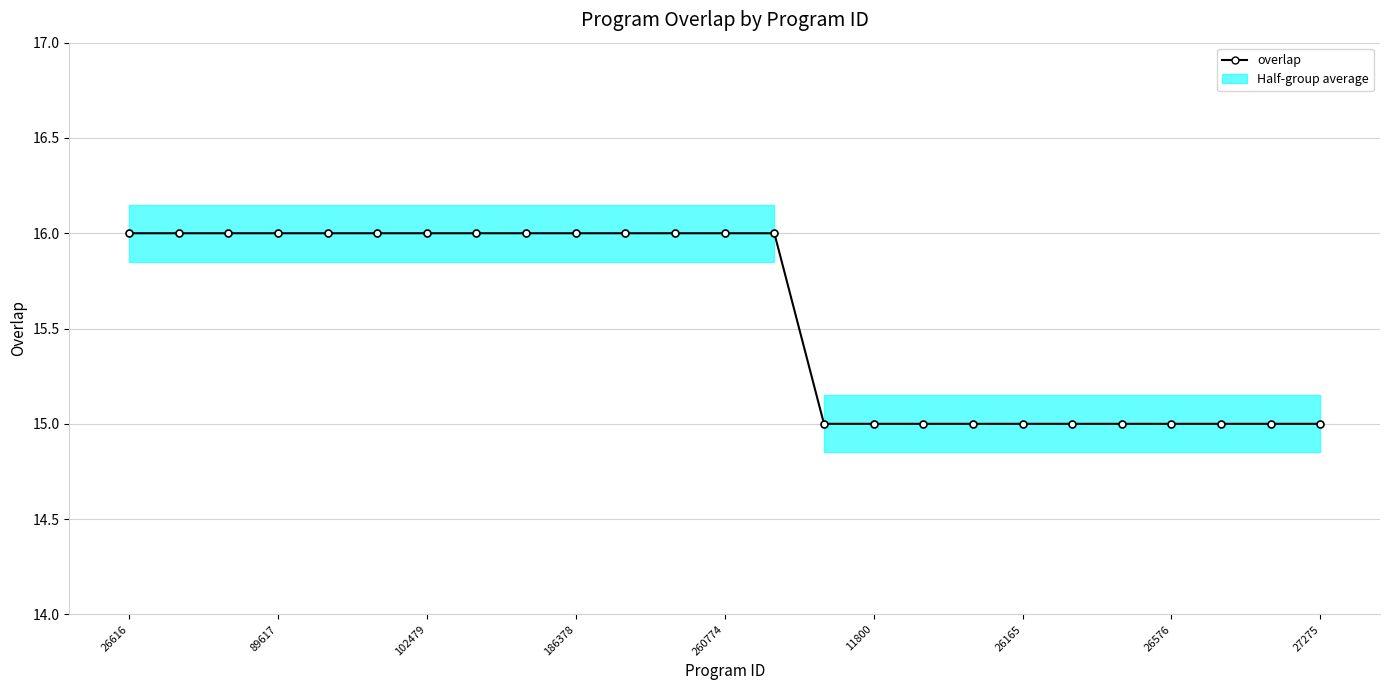

Which has a higher value, 22 or 11?

11